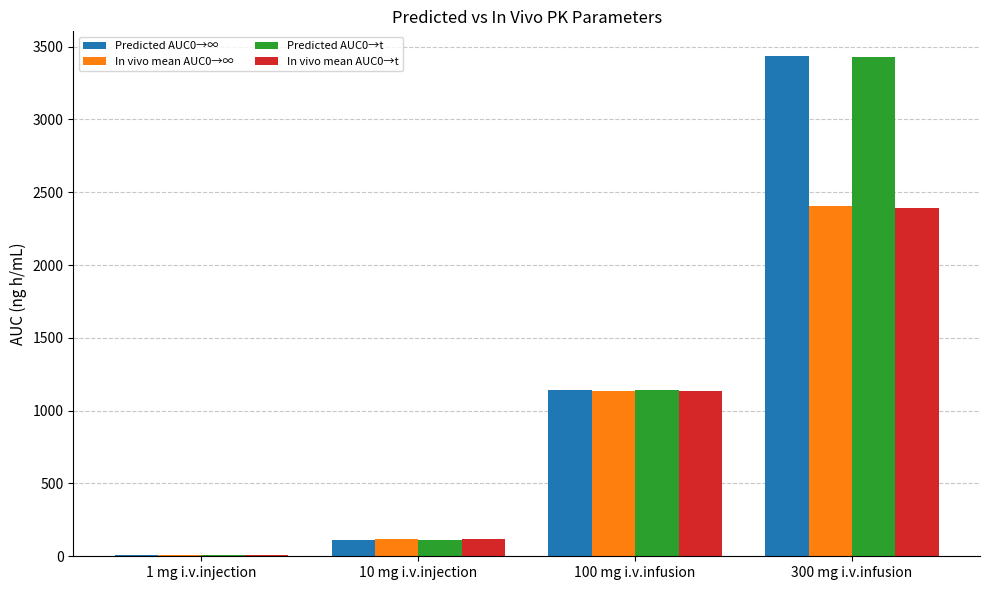

The value of Predicted AUC0→∞ at 10 mg i.v.injection is 114.5. True or false?

True